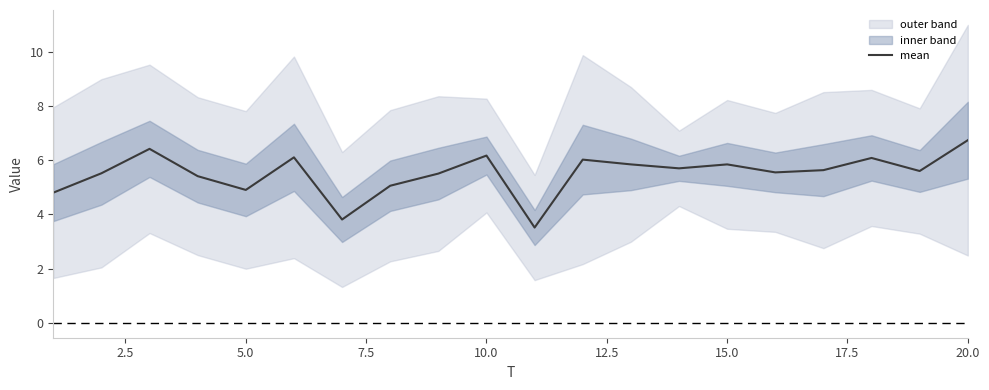

The mean series shows 3.5 at 10.0. True or false?

False